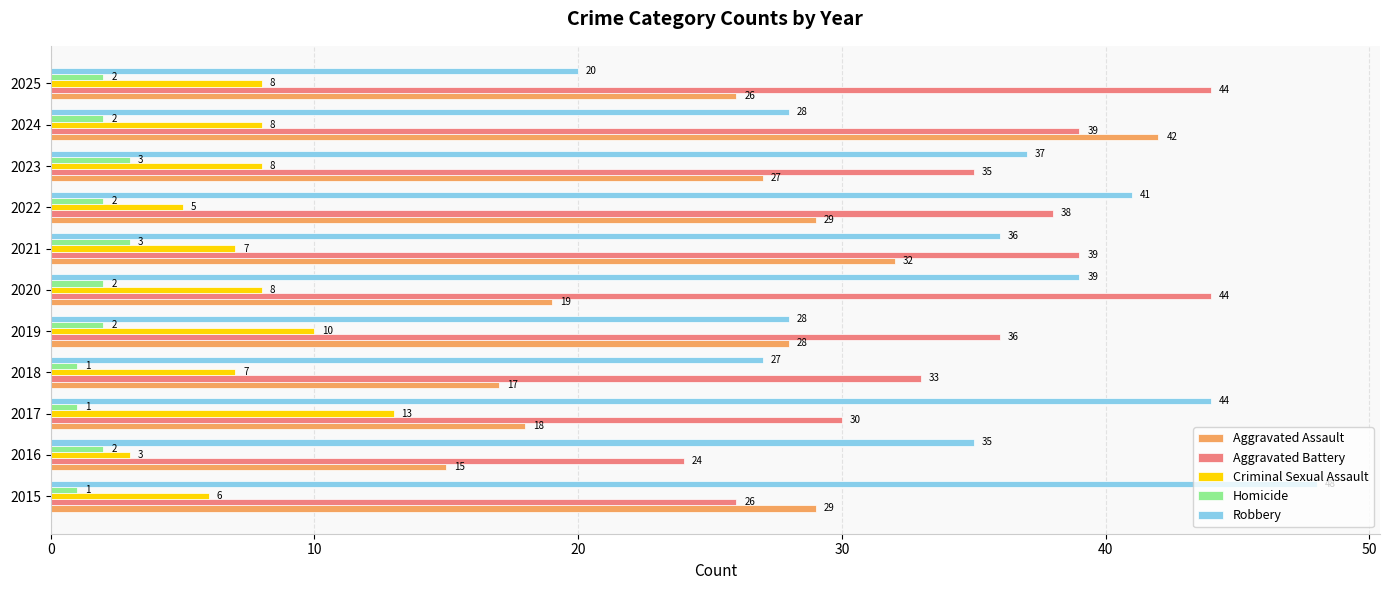

What is the difference between the highest and lowest values at 2020?

42